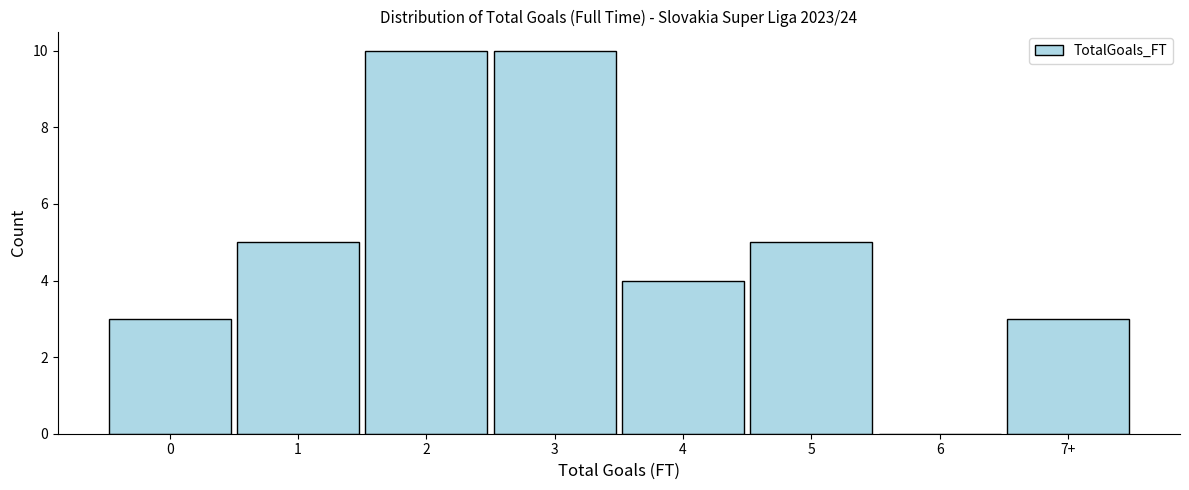

Reading right to left, list all the values displayed in this chart.

7+=3	6=0	5=5	4=4	3=10	2=10	1=5	0=3